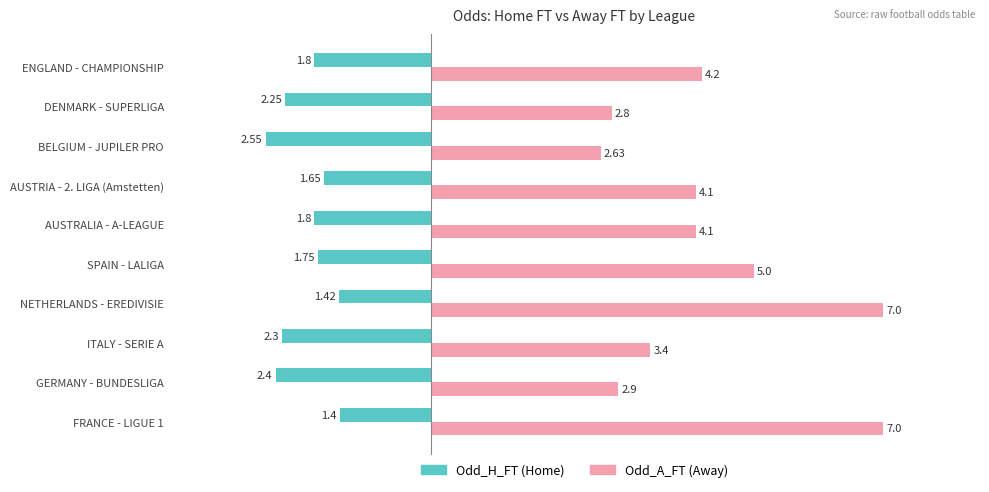

Which category has the lowest value across all series?

BELGIUM - JUPILER PRO